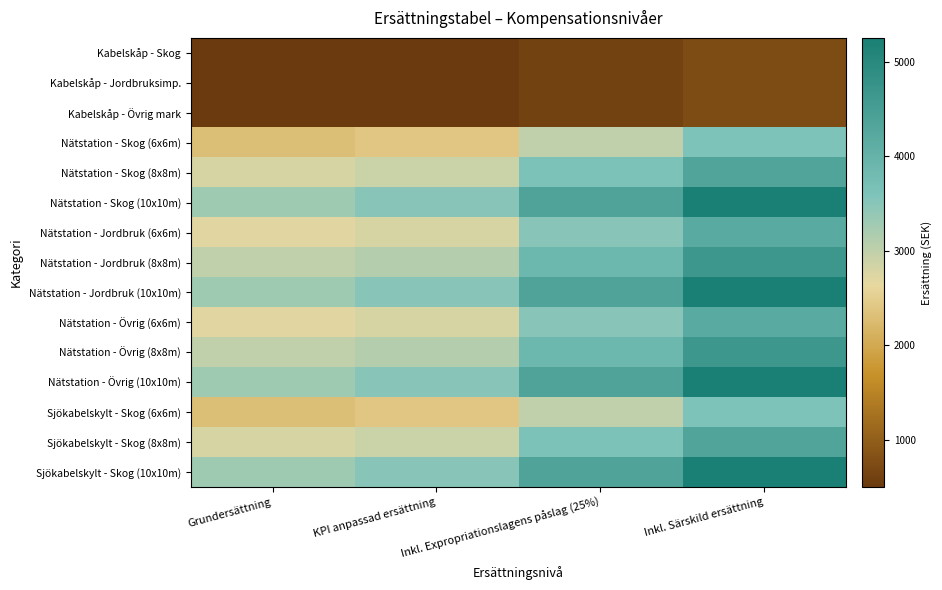

Rank the series by their maximum value, from highest to lowest.

Nätstation - Skog (10x10m), Nätstation - Jordbruk (10x10m), Nätstation - Övrig (10x10m), Sjökabelskylt - Skog (10x10m), Nätstation - Jordbruk (8x8m), Nätstation - Övrig (8x8m), Nätstation - Skog (8x8m), Sjökabelskylt - Skog (8x8m), Nätstation - Jordbruk (6x6m), Nätstation - Övrig (6x6m), Nätstation - Skog (6x6m), Sjökabelskylt - Skog (6x6m), Kabelskåp - Skog, Kabelskåp - Jordbruksimp., Kabelskåp - Övrig mark